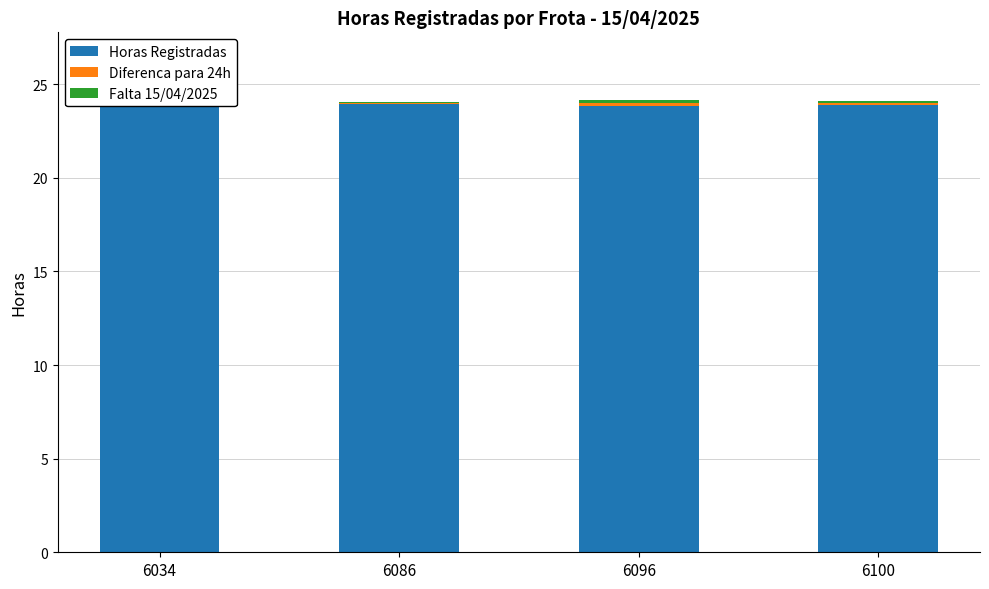

The Horas Registradas series shows 23.9 at 6096. True or false?

True